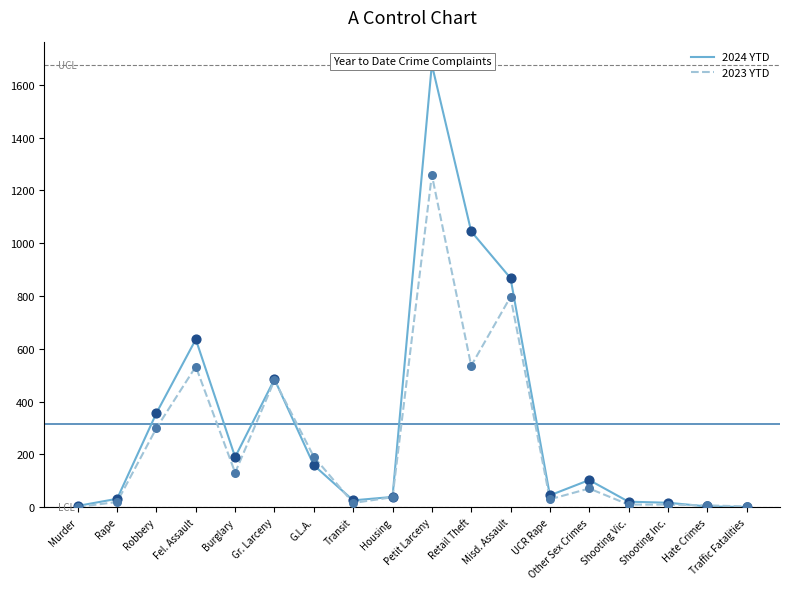

Which series reaches the maximum Y coordinate?

2024 YTD